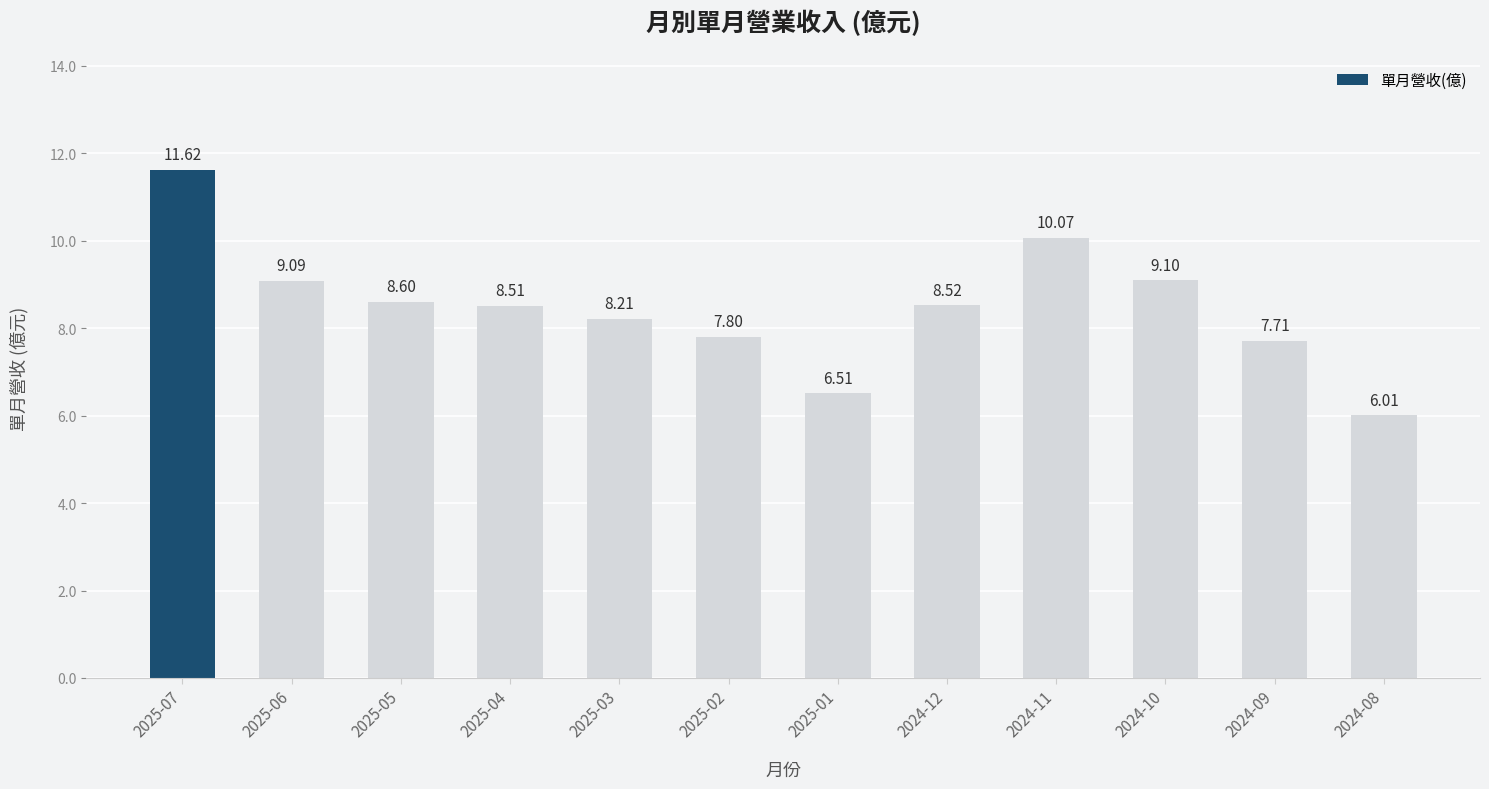

Approximately how many times larger is the value at 2025-06 compared to 2024-12?

1.1